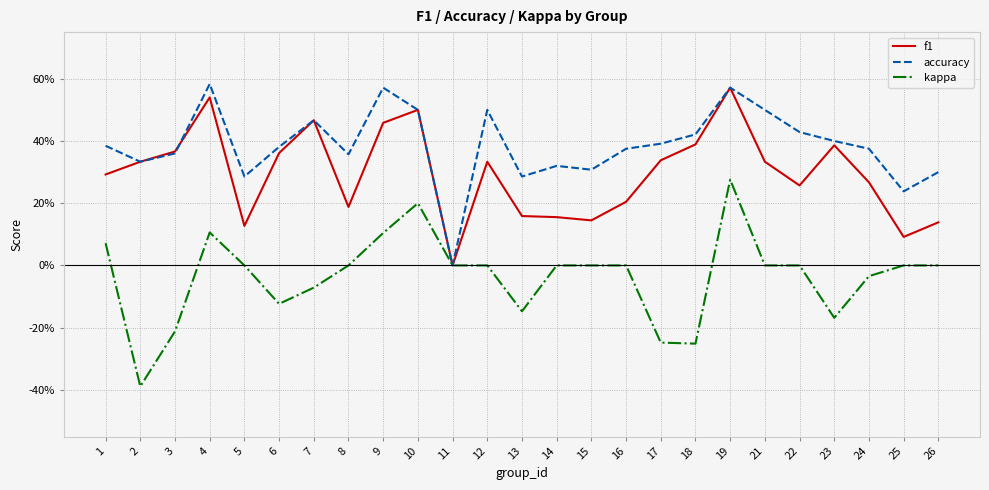

Which has a higher value, 22 or 1?

1